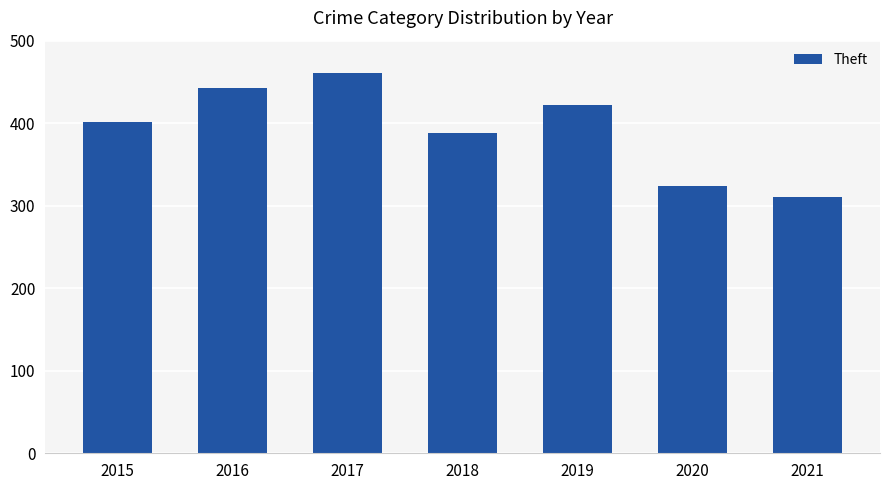

Reading left to right, extract all data points from this chart.

402	443	461	388	422	324	311